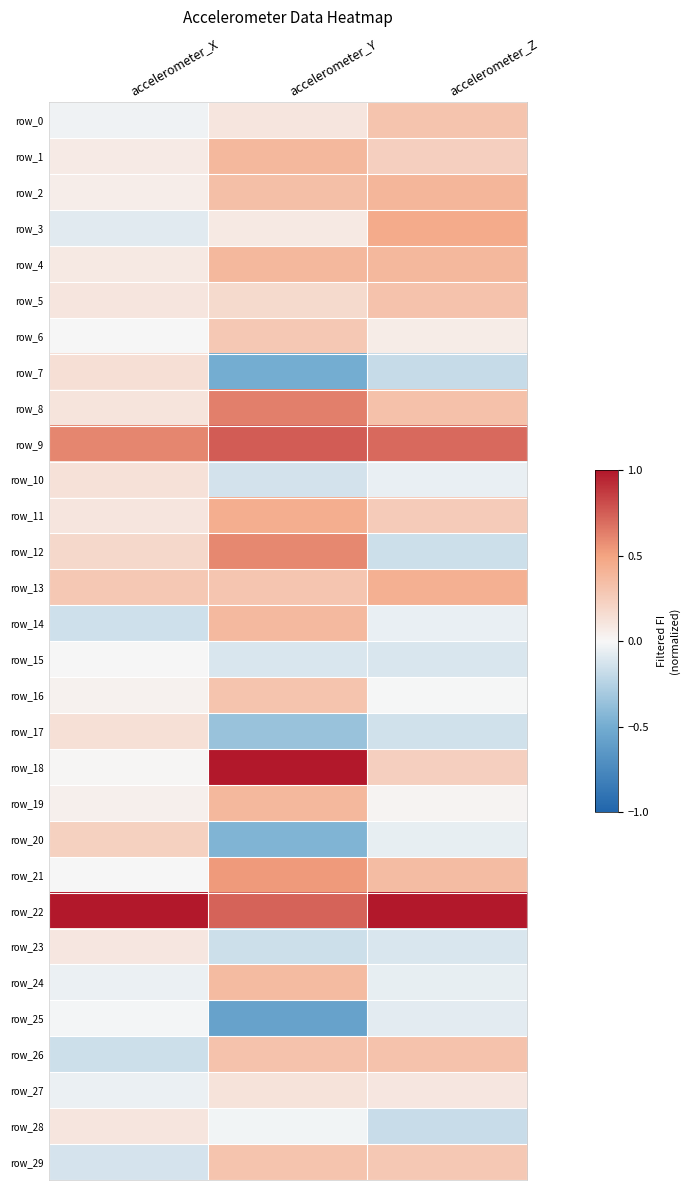

Is it true that row_22 equals 1.0 at accelerometer_Z?

True